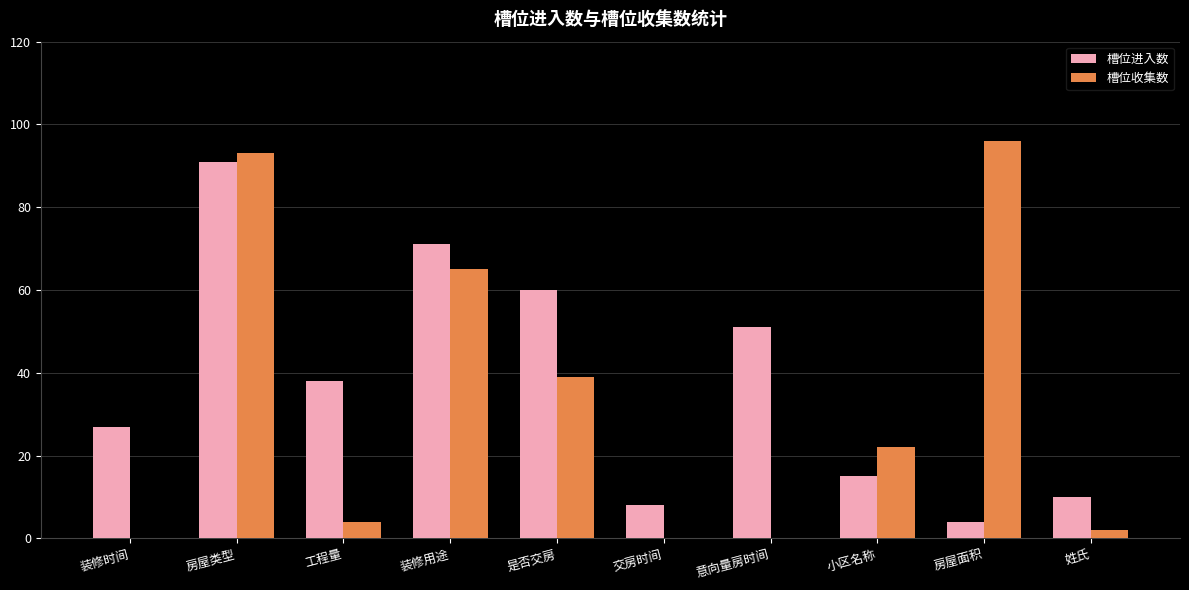

Reading left to right, extract all data points from this chart.

槽位进入数: 装修时间=27	房屋类型=91	工程量=38	装修用途=71	是否交房=60	交房时间=8	意向量房时间=51	小区名称=15	房屋面积=4	姓氏=10
槽位收集数: 装修时间=0	房屋类型=93	工程量=4	装修用途=65	是否交房=39	交房时间=0	意向量房时间=0	小区名称=22	房屋面积=96	姓氏=2